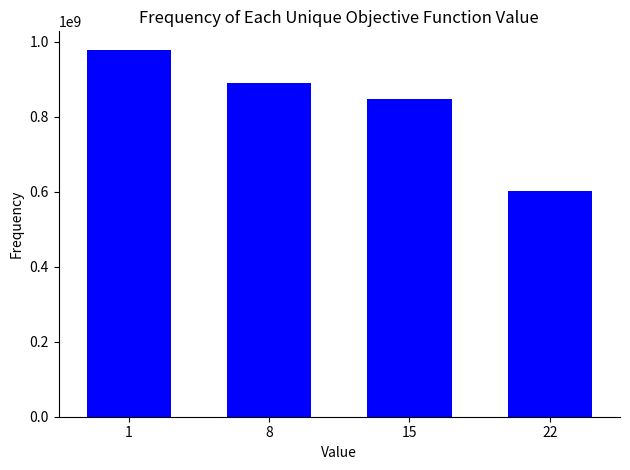

Where is the data nearest to the value 790427253?

15